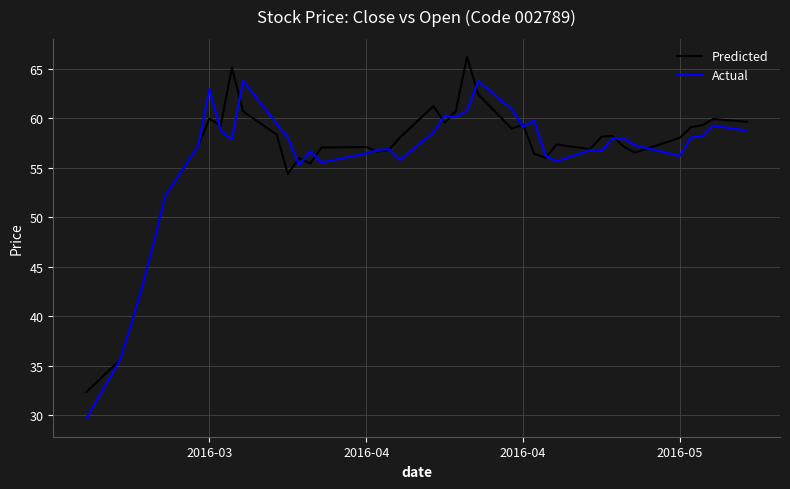

True or false: Predicted has more than 0 interior local peaks.

True